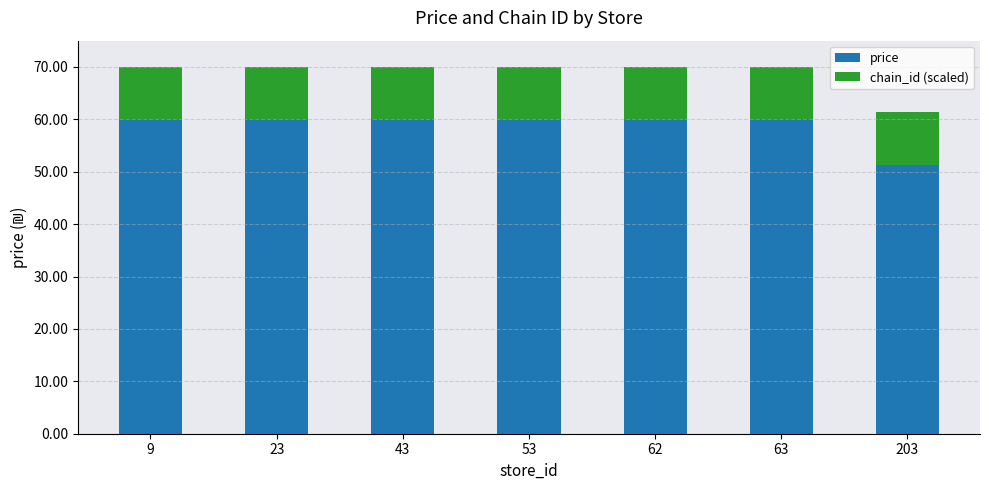

What is the total value across all series at 63?

70.0